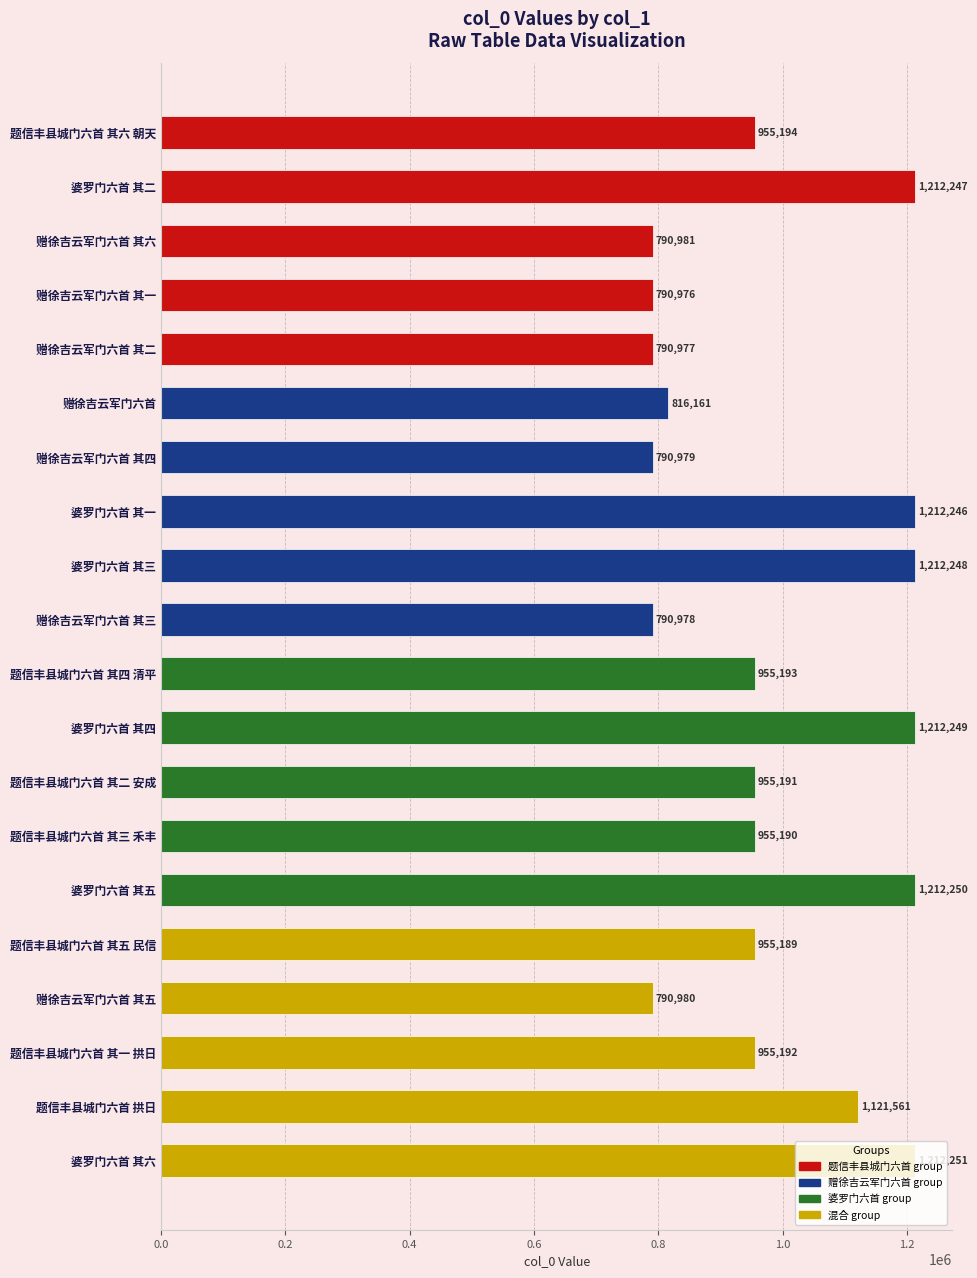

What is the difference between the maximum and second lowest values?

421274